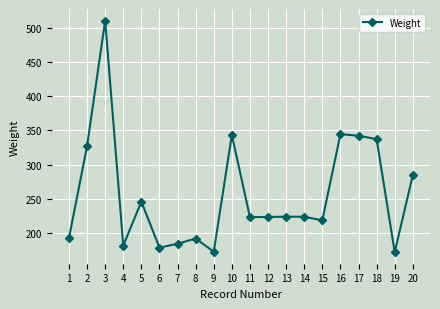

What is the average value?

255.7